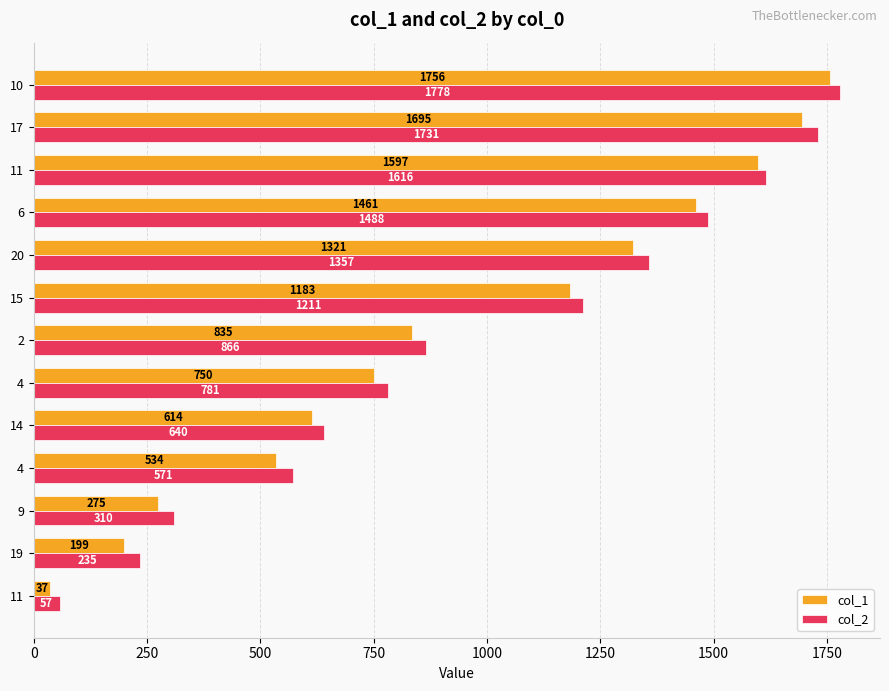

What are all the series names shown in the legend?

col_1, col_2